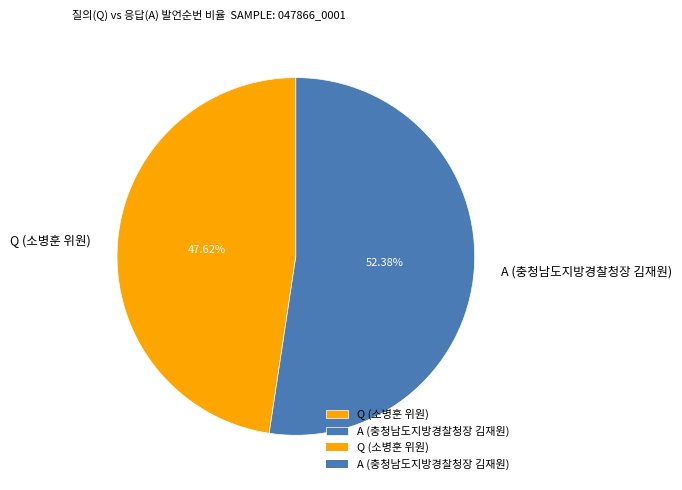

Combined, do Q (소병훈 위원) and A (충청남도지방경찰청장 김재원) account for over 50%?

Yes